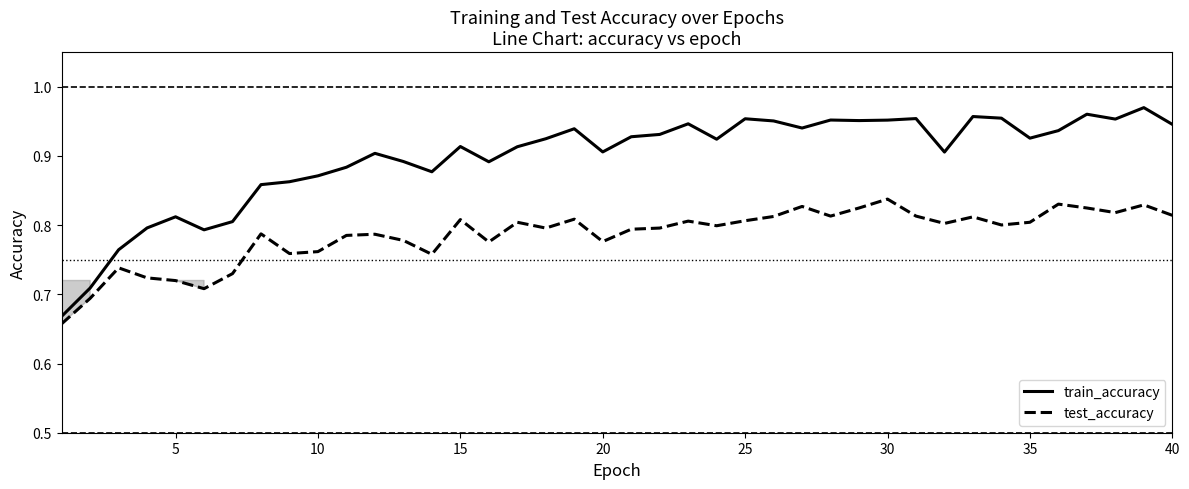

What is the sum of all test_accuracy values?

31.4